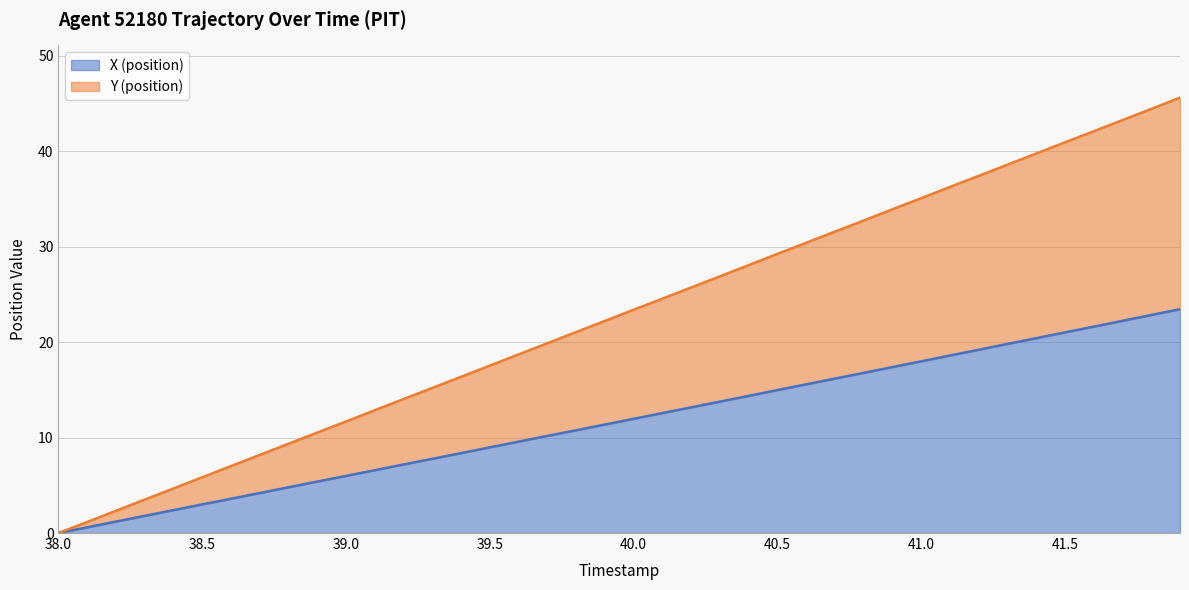

Which category has the lowest value in the Y (position) series?

38.0